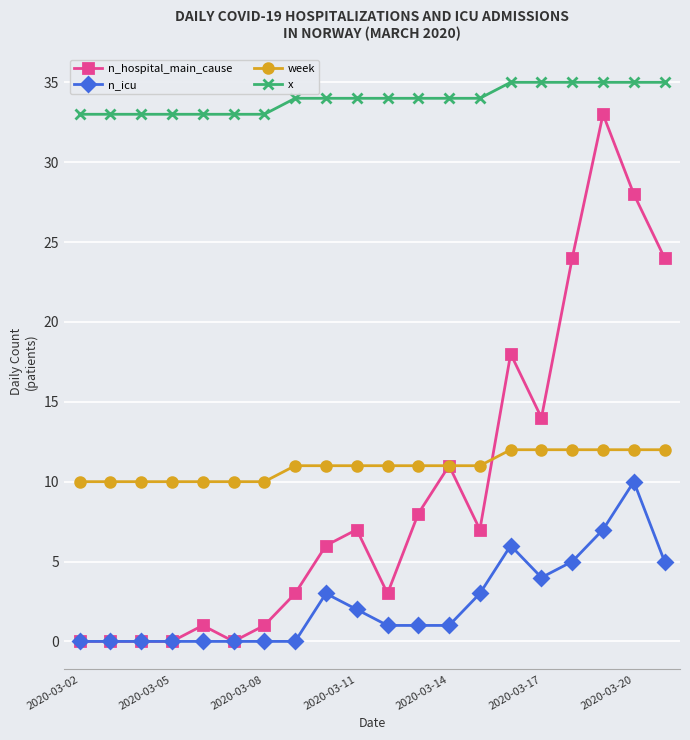

What is the sum of all week values?

219